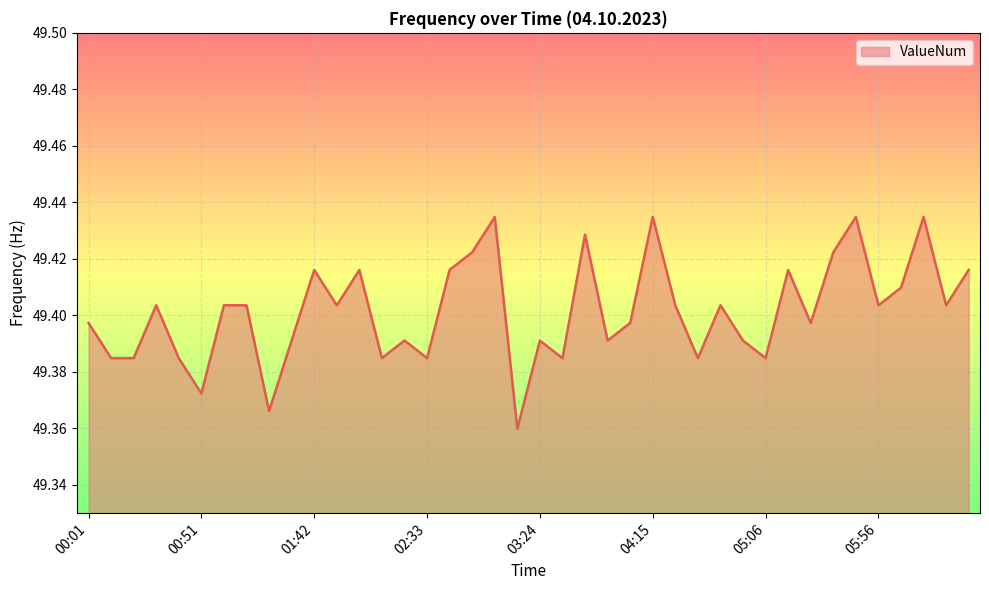

How many lines are shown in the chart?

1